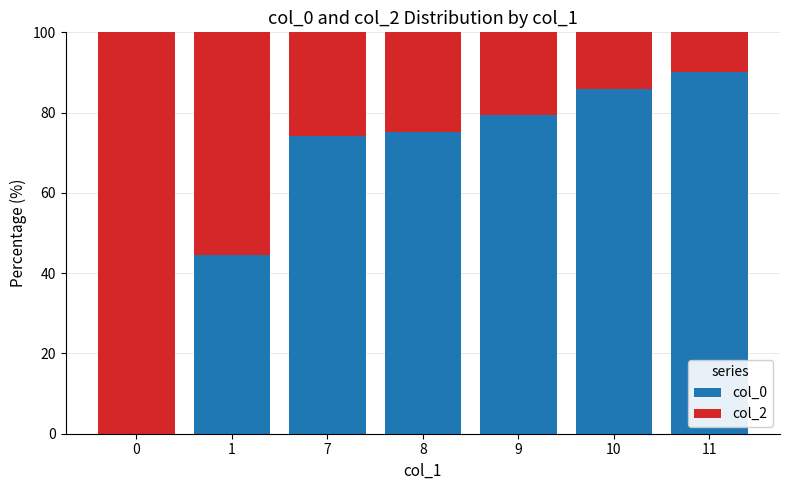

What is the total value across all series at 10?

100.0